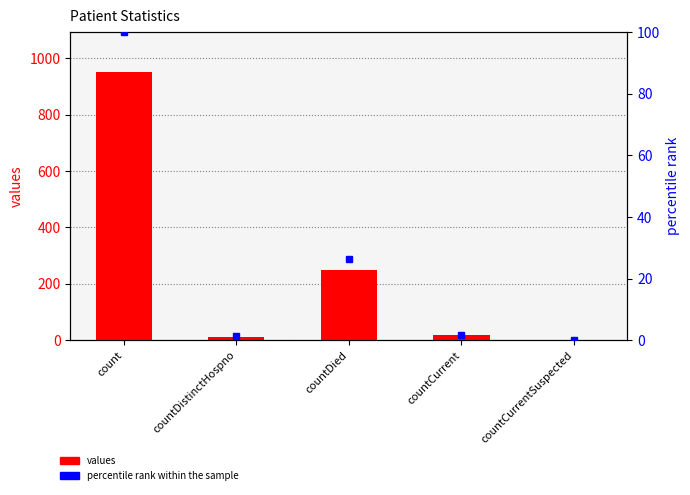

What is the label of the 4th bar from the left?

countCurrent